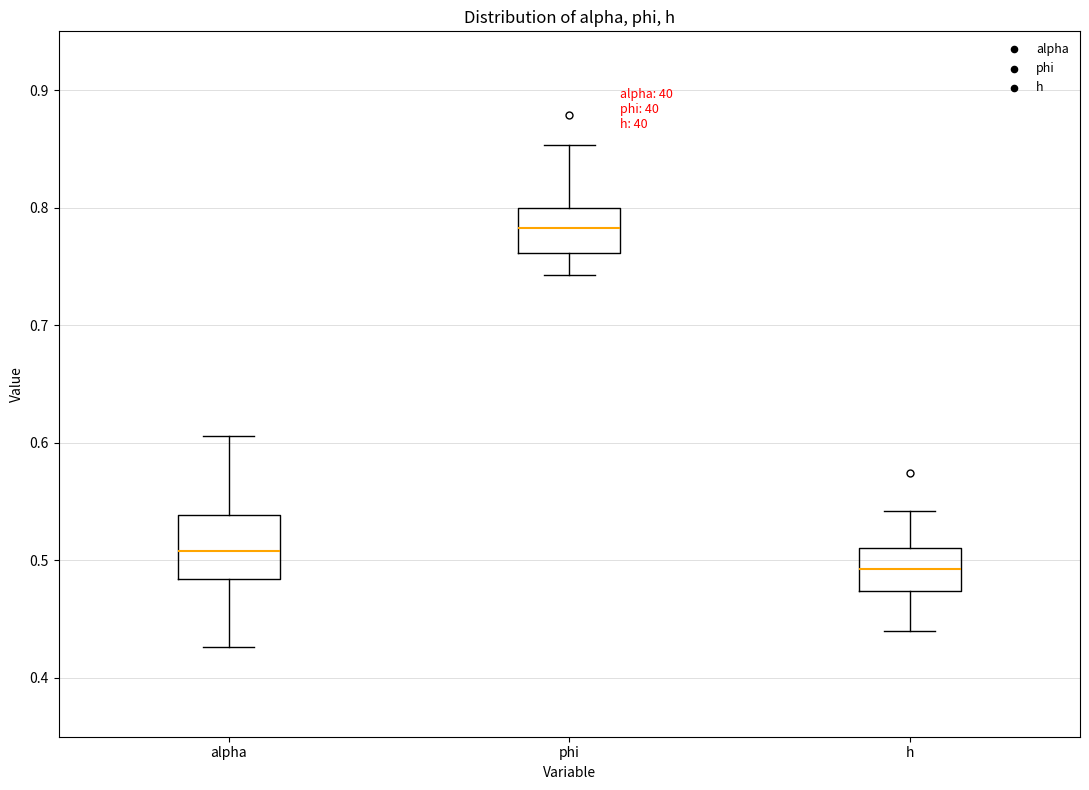

Where does the lower whisker of the box for phi end on the y-axis? The values are not printed on the chart, so give them approximately, as read against the axis.

0.74